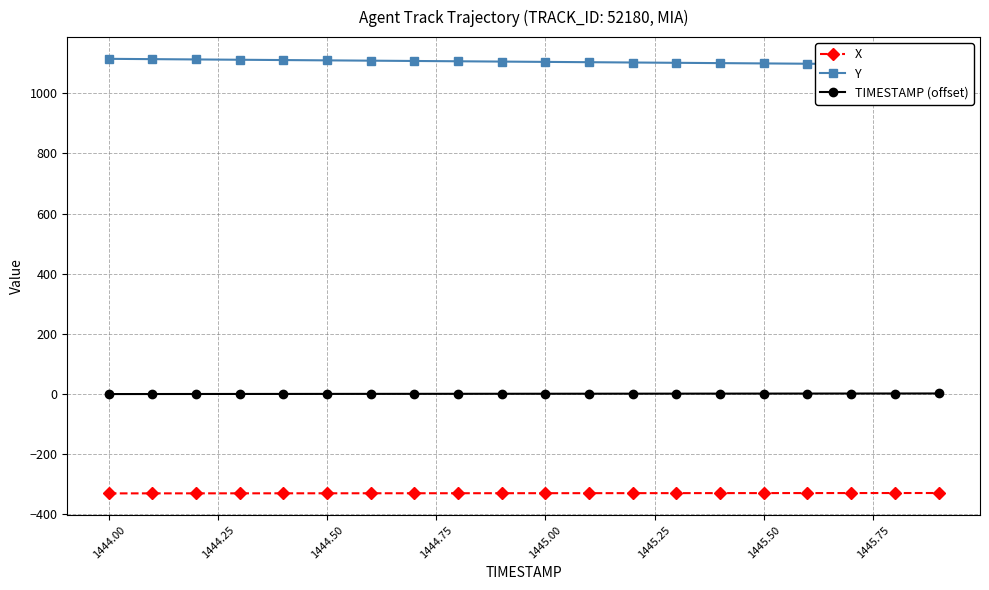

Is it true that X equals -329.5 at 1445.00?

True